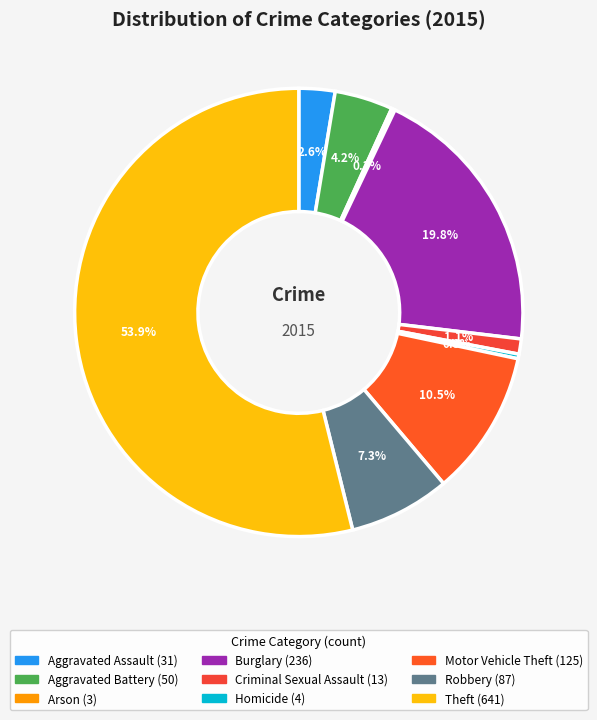

Does any single category account for the majority?

Yes